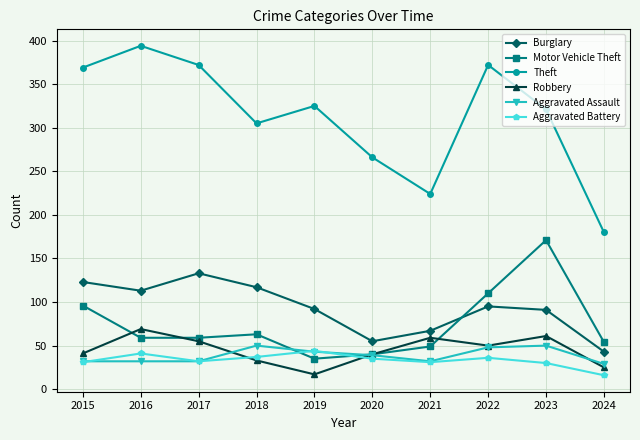

What is the difference between the Robbery values at 2016 and 2021?

10